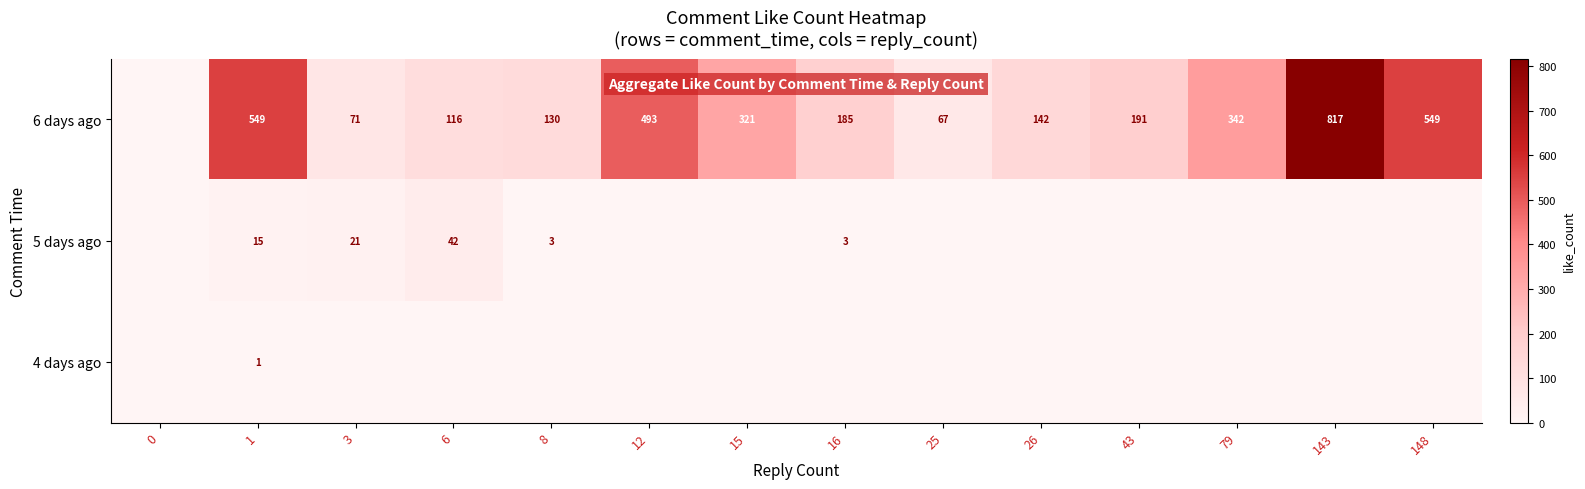

Is it true that 5 days ago equals 3 at 8?

True